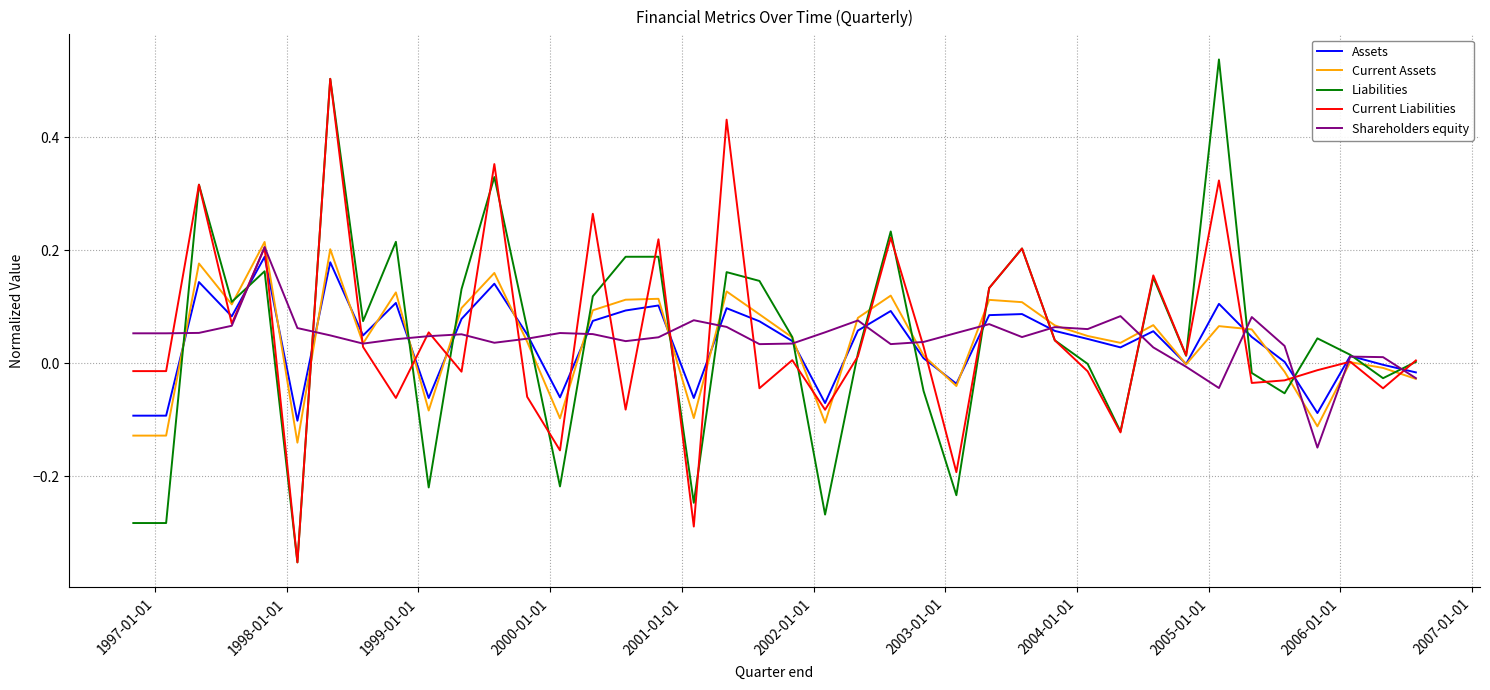

In Current Assets, how many points are higher than both neighbors (excluding endpoints)?

12